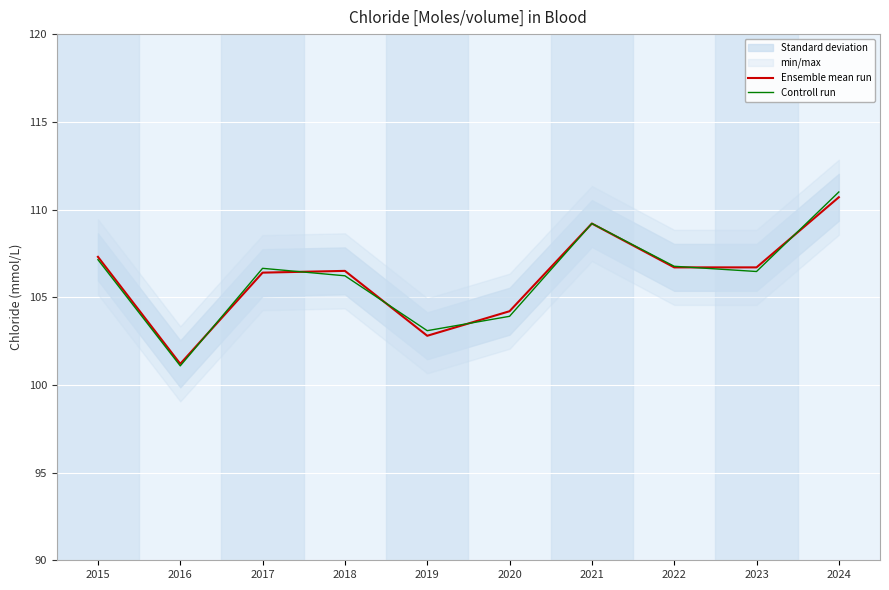

Between which two adjacent categories do Ensemble mean run and Controll run first intersect?

2016 and 2017